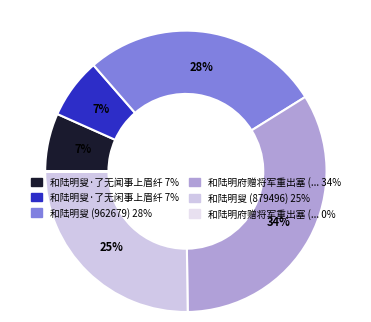

To the nearest percent, what is the difference between the largest and smallest slice percentages?

34%